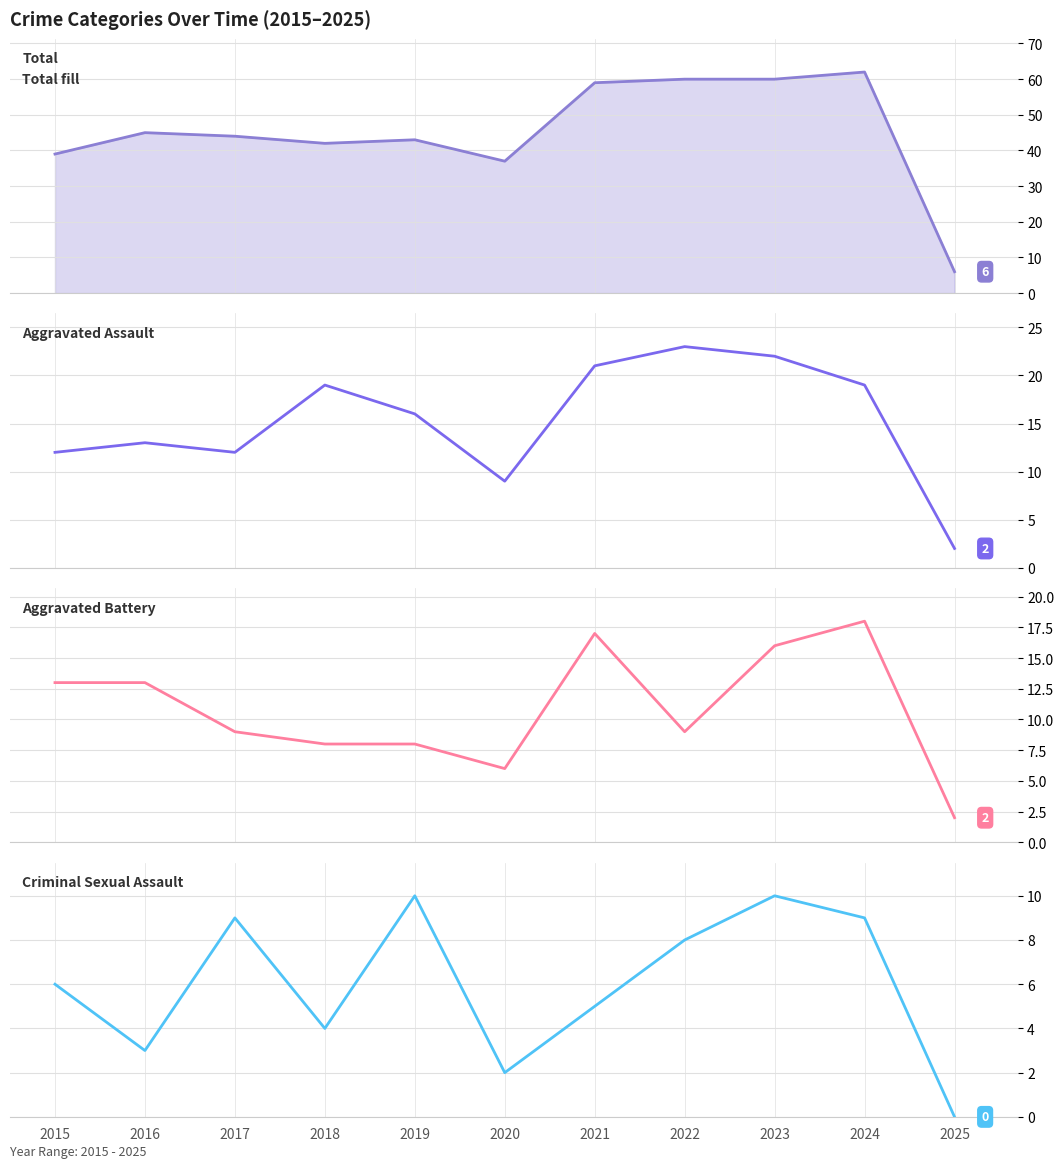

True or false: Criminal Sexual Assault has a value of -4 at 2025.

False